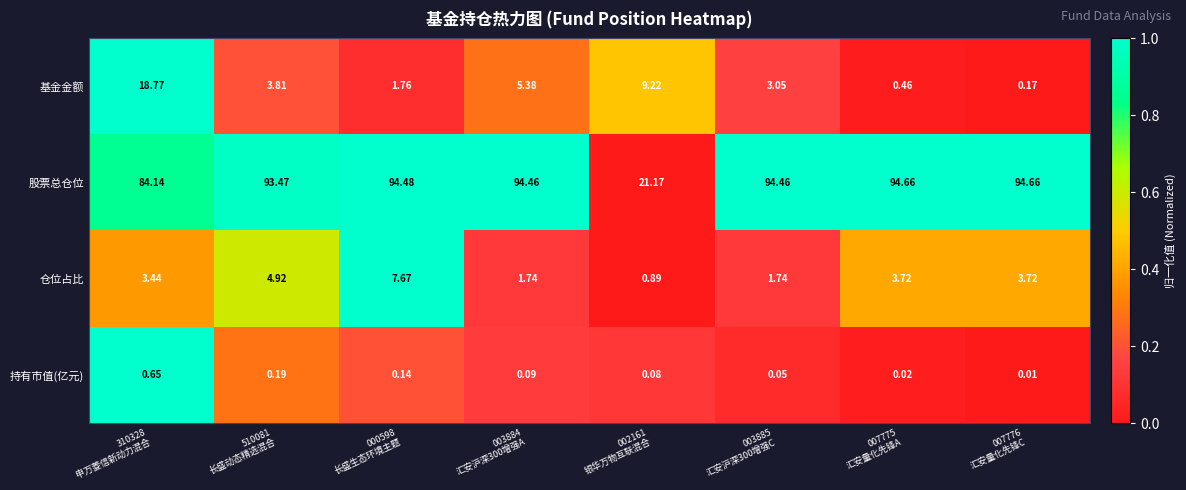

Rank the series by their maximum value, from highest to lowest.

股票总仓位, 基金金额, 仓位占比, 持有市值(亿元)